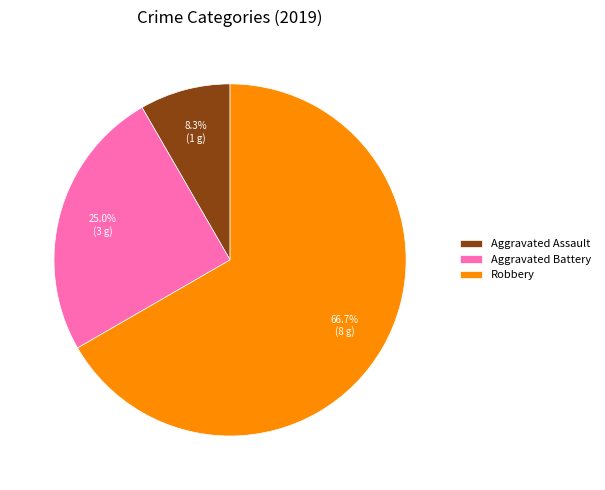

Does Robbery account for over 50% of the chart?

Yes